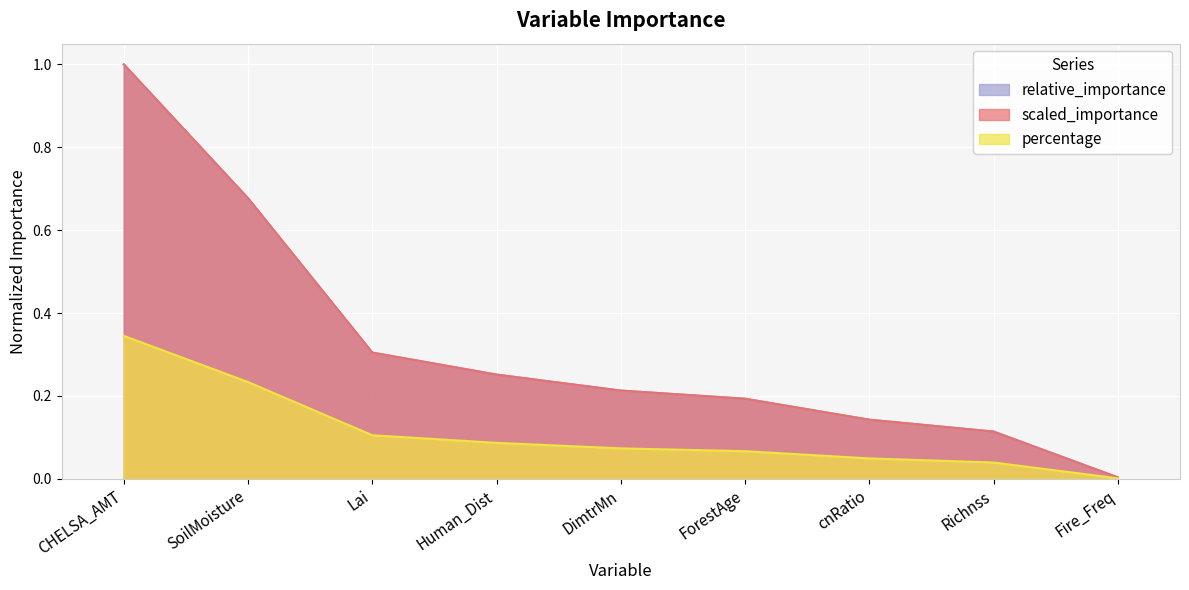

True or false: percentage has more than 0 interior local peaks.

False